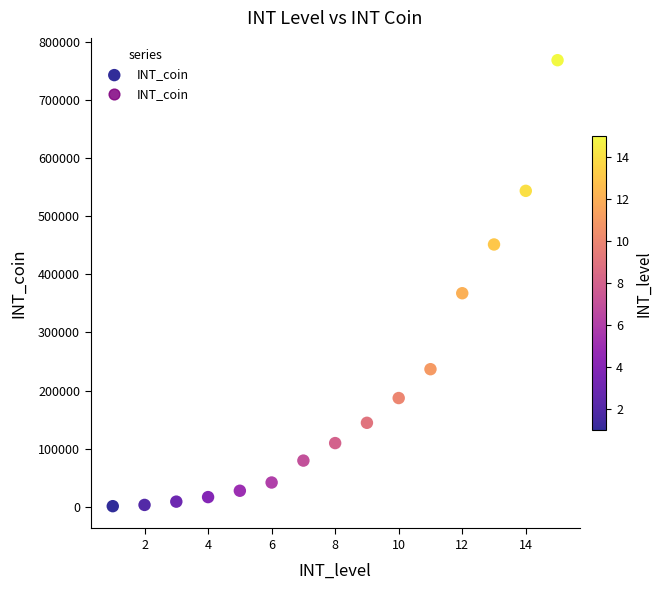

What Y value in the scatter plot is closest to 384660?

367400